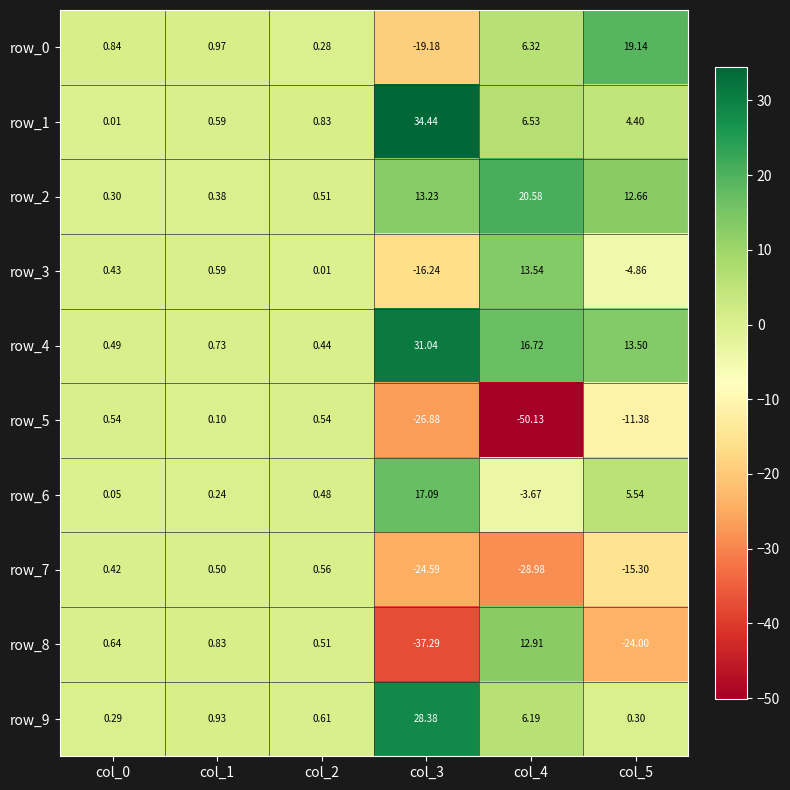

What is the lowest value of the row_2 series?

0.3